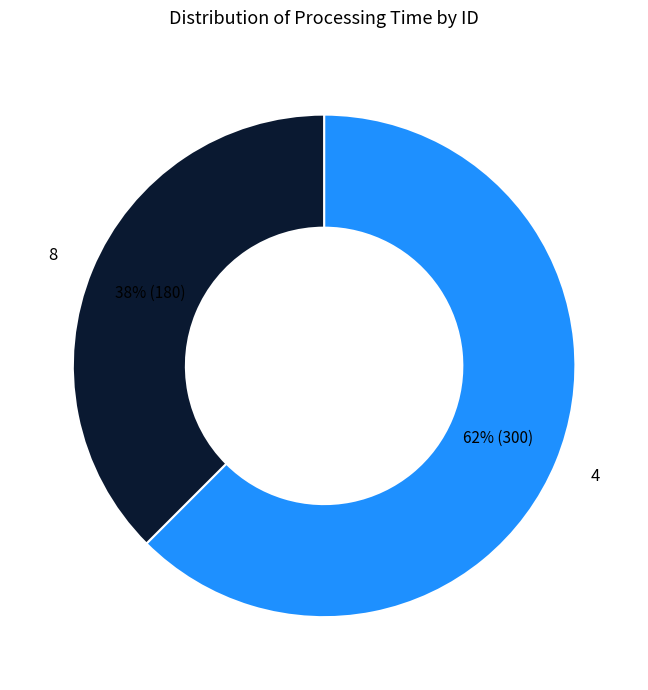

To the nearest percent, what percentage of the pie is 4?

62%